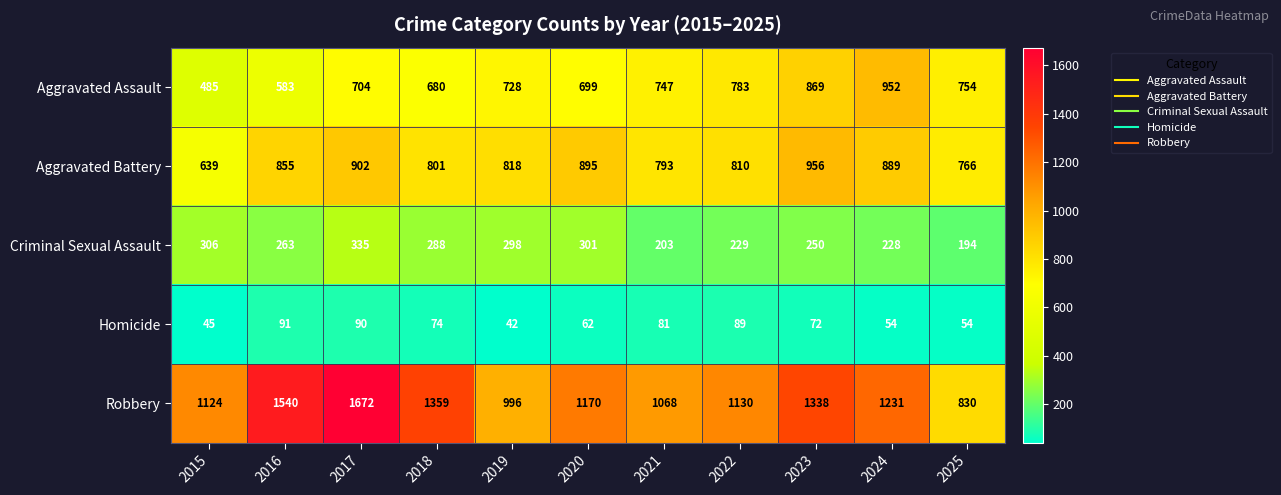

What is the sum of all Criminal Sexual Assault values?

2895